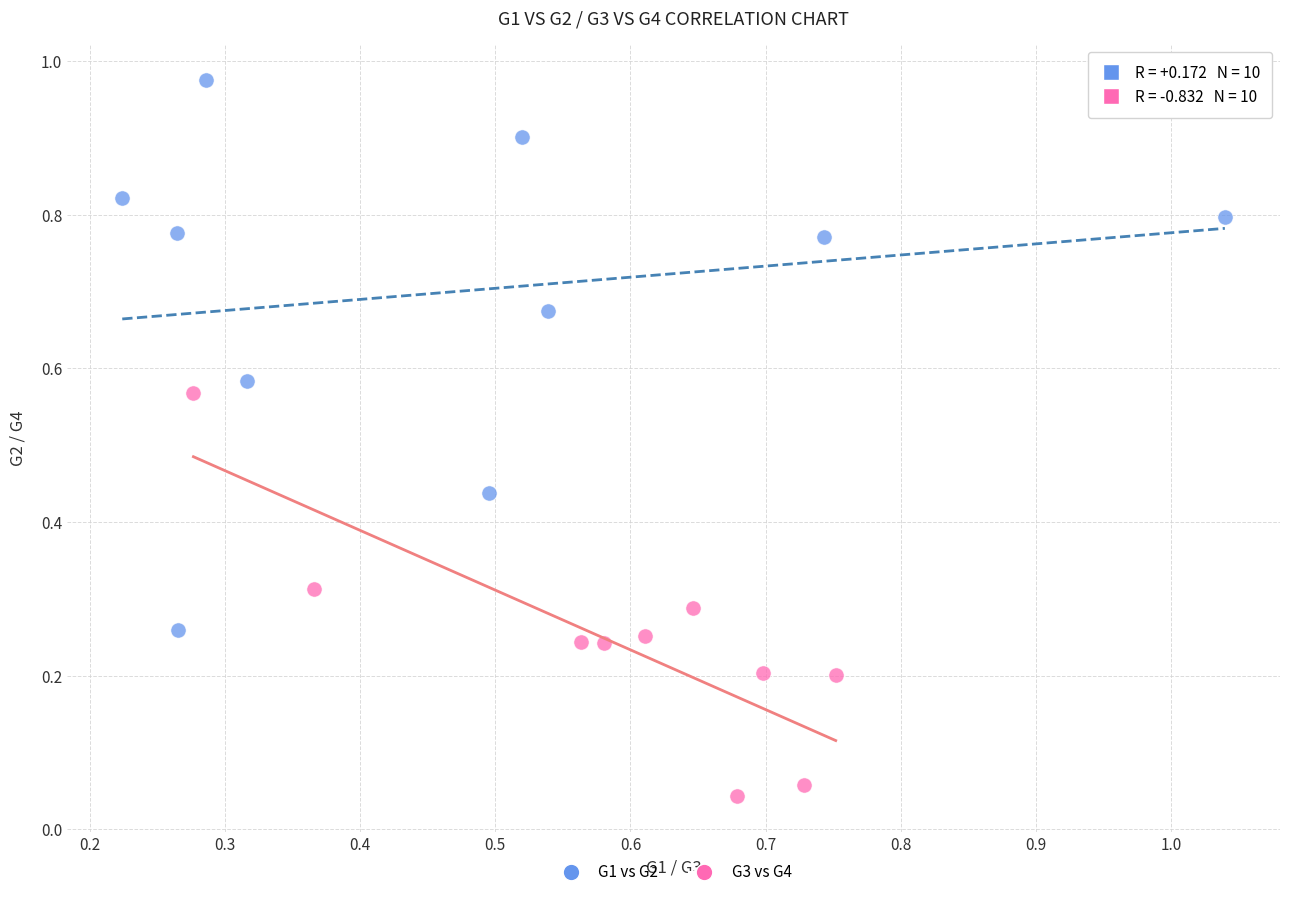

Which series contains the highest Y value?

G1 vs G2